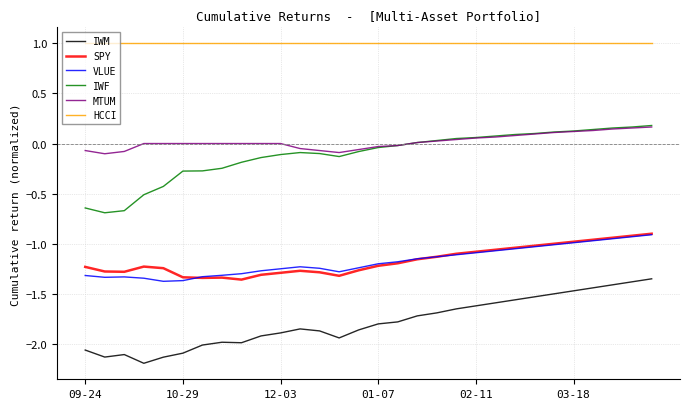

True or false: VLUE and IWM cross at least once.

False